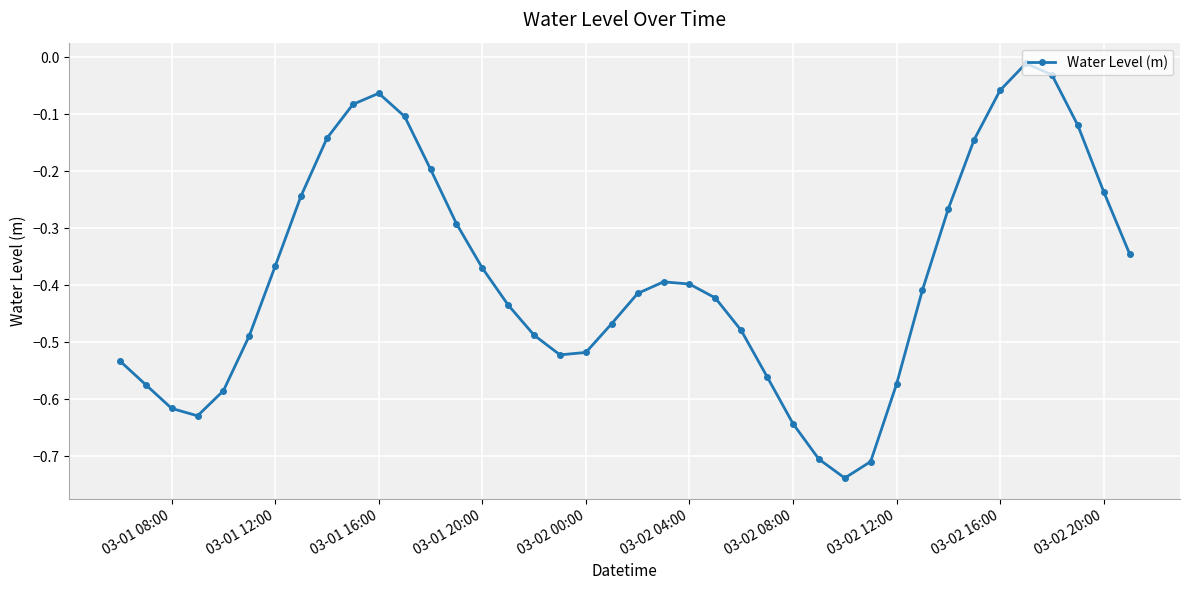

What is the difference between the second highest and second lowest values?

0.7